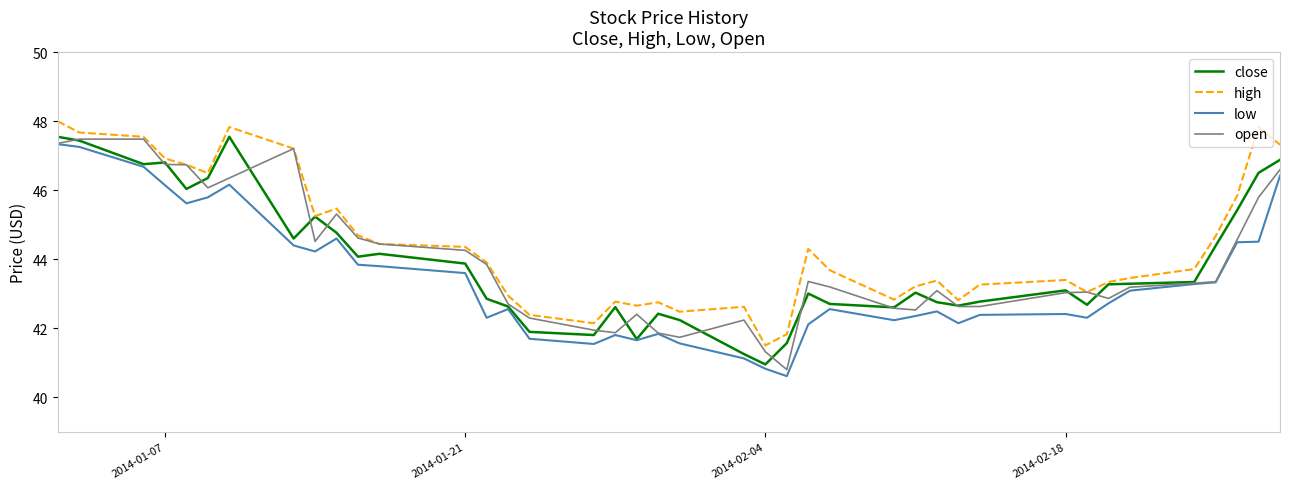

What is the average value of the close series?

43.9